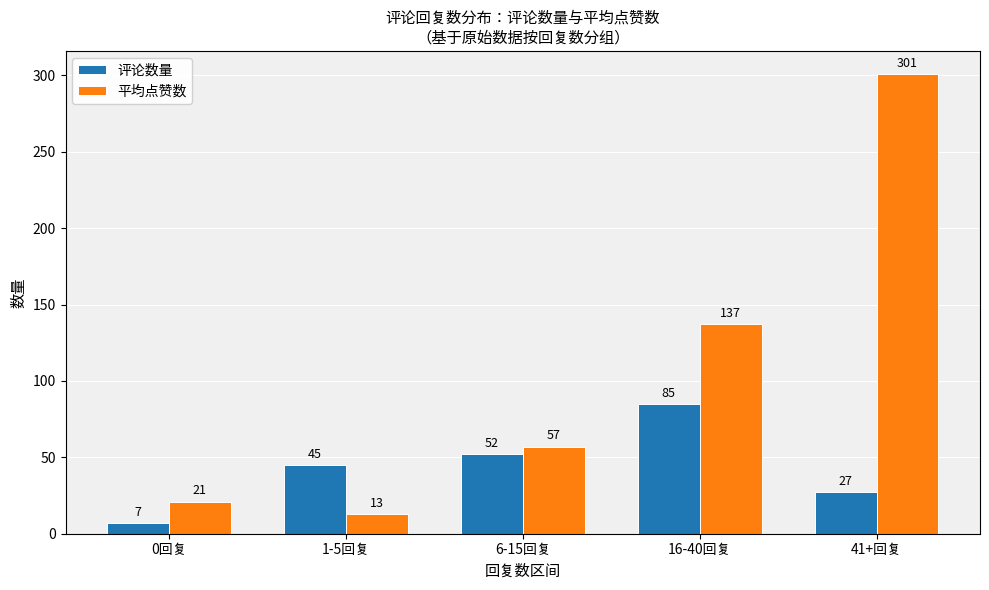

What is the average value of the 平均点赞数 series?

106